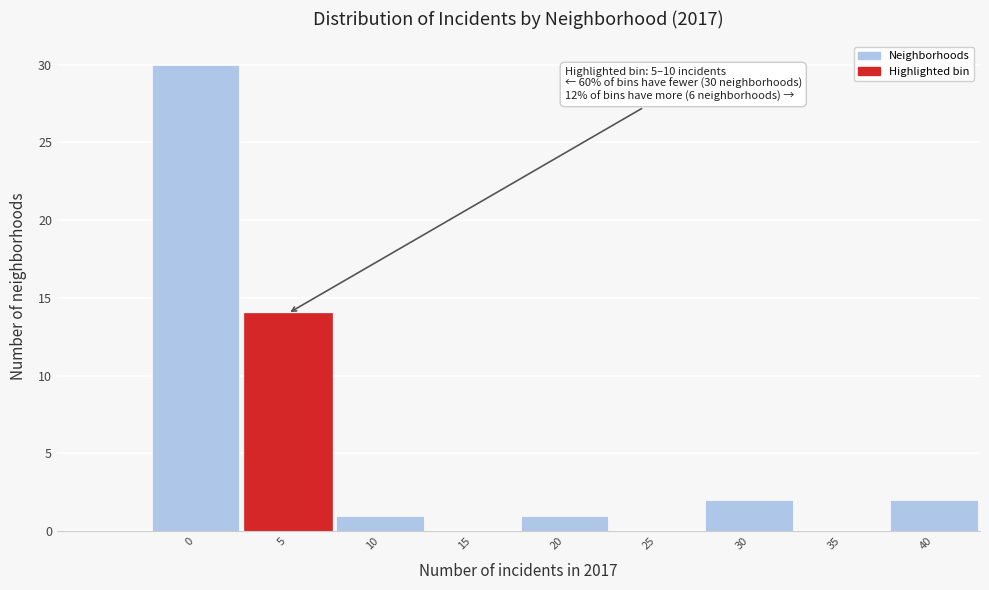

Reading left to right, list all the values displayed in this chart.

0=30	5=14	10=1	15=0	20=1	25=0	30=2	35=0	40=2